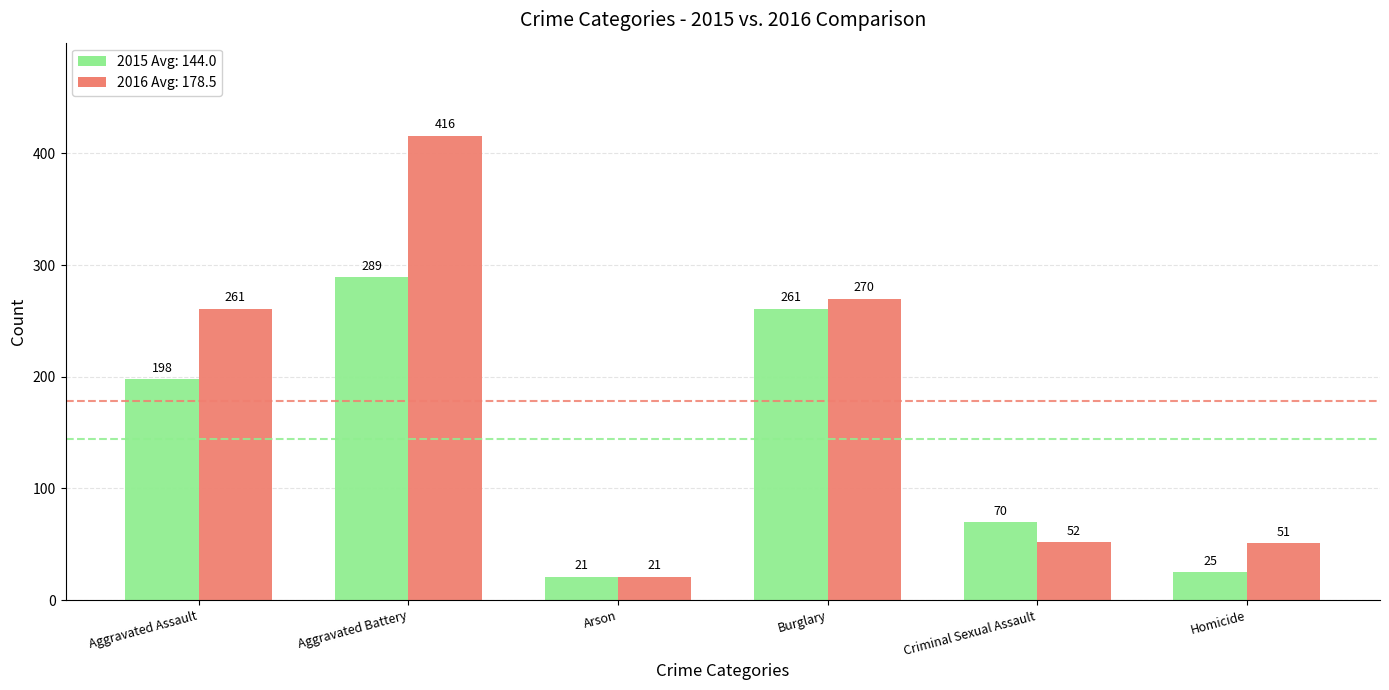

What is the total value across all series at Criminal Sexual Assault?

122